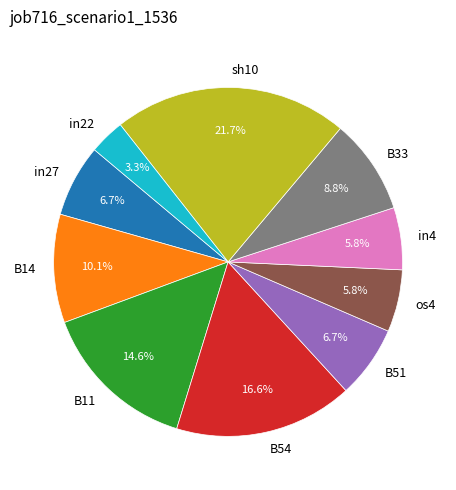

How many segments does this pie chart have?

10